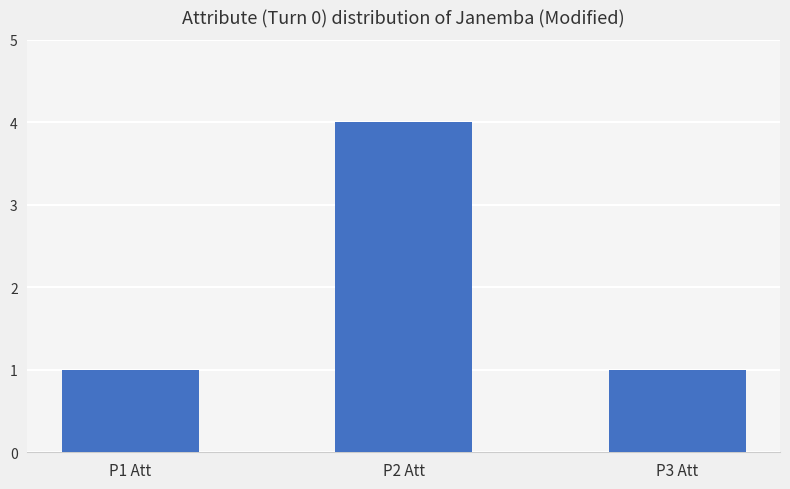

How many values are between 1 and 4?

3